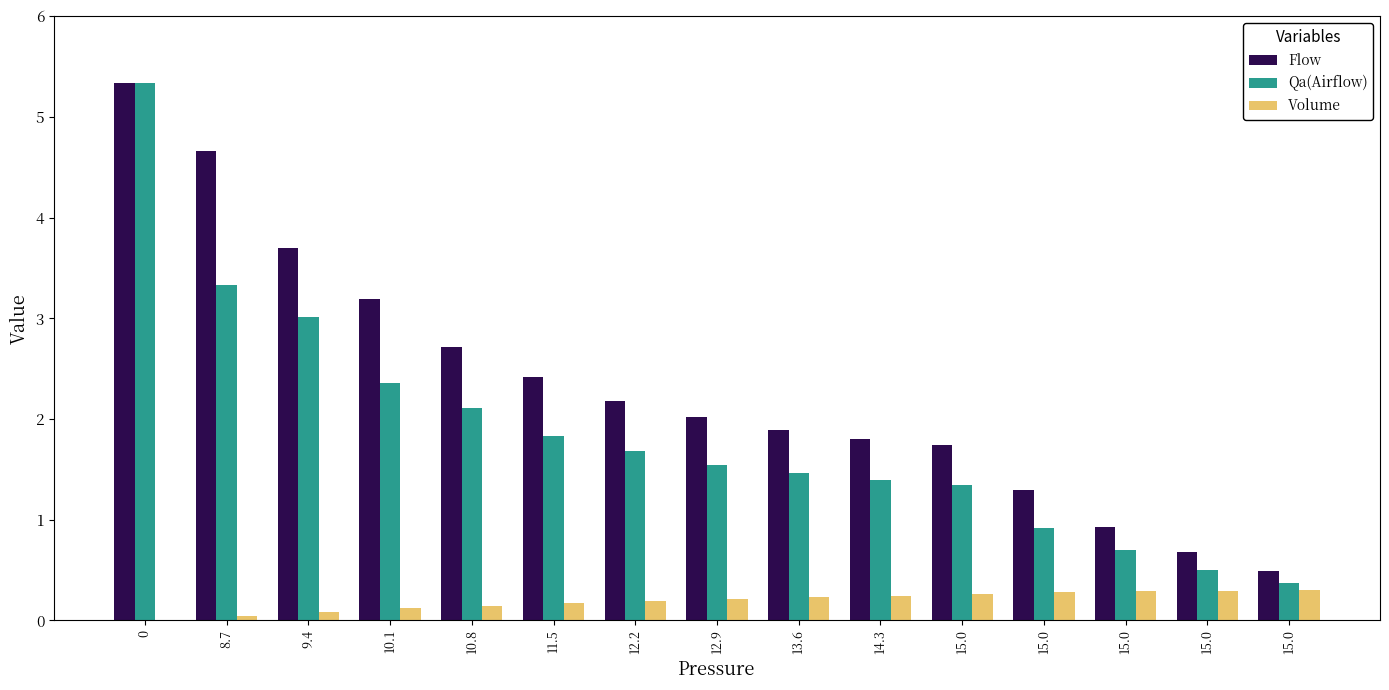

What are all the series names shown in the legend?

Flow, Qa(Airflow), Volume